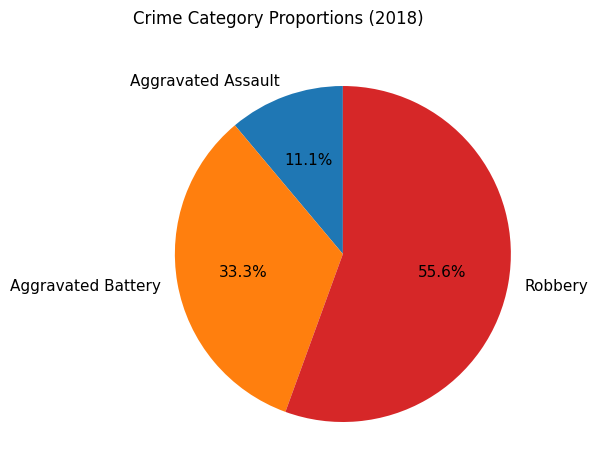

How much of the chart is everything except Aggravated Assault?

88.9%